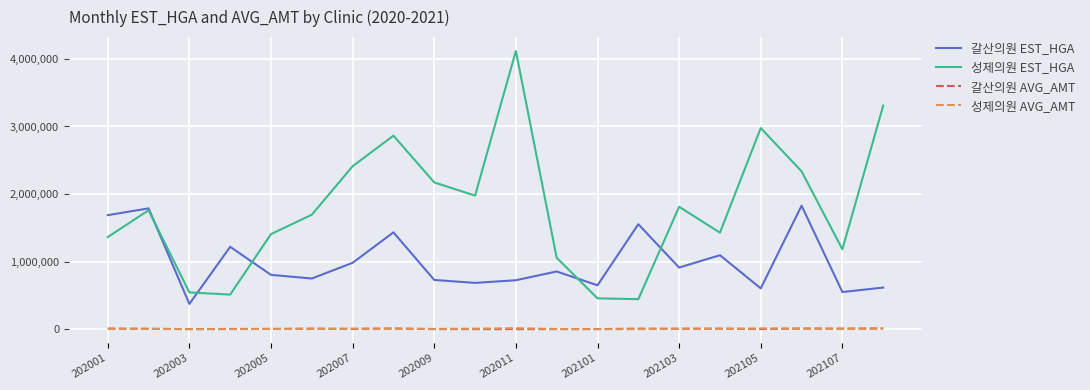

Which series has the largest total across all categories?

성제의원 EST_HGA